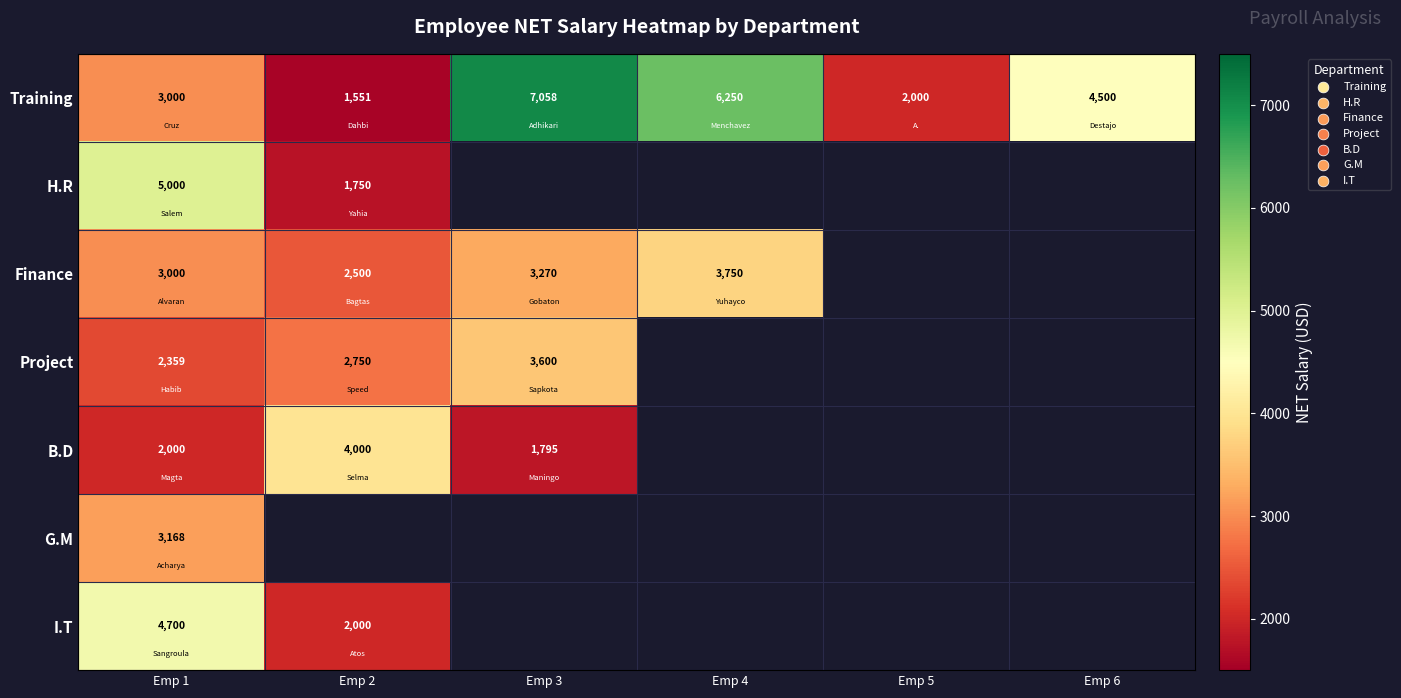

What is the spread (max minus min) of values at Emp 4?

2500.0